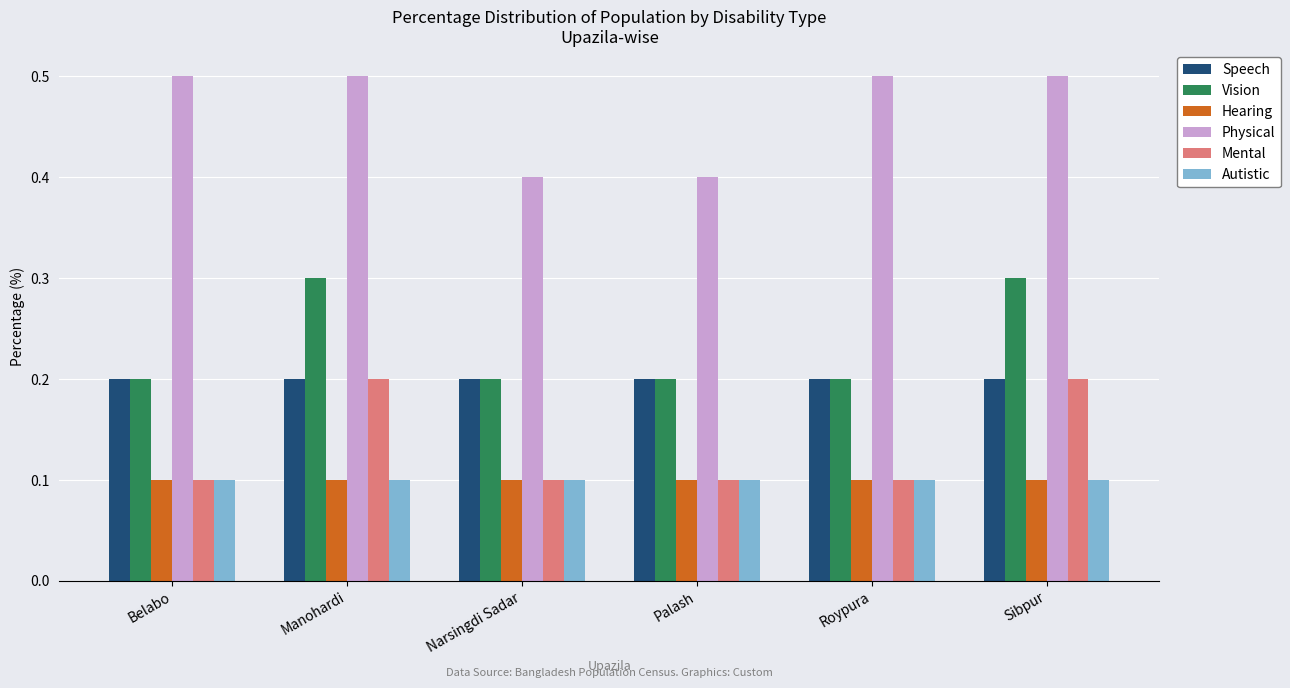

Reading left to right, extract all data points from this chart.

Speech: 0.2	0.2	0.2	0.2	0.2	0.2
Vision: 0.2	0.3	0.2	0.2	0.2	0.3
Hearing: 0.1	0.1	0.1	0.1	0.1	0.1
Physical: 0.5	0.5	0.4	0.4	0.5	0.5
Mental: 0.1	0.2	0.1	0.1	0.1	0.2
Autistic: 0.1	0.1	0.1	0.1	0.1	0.1